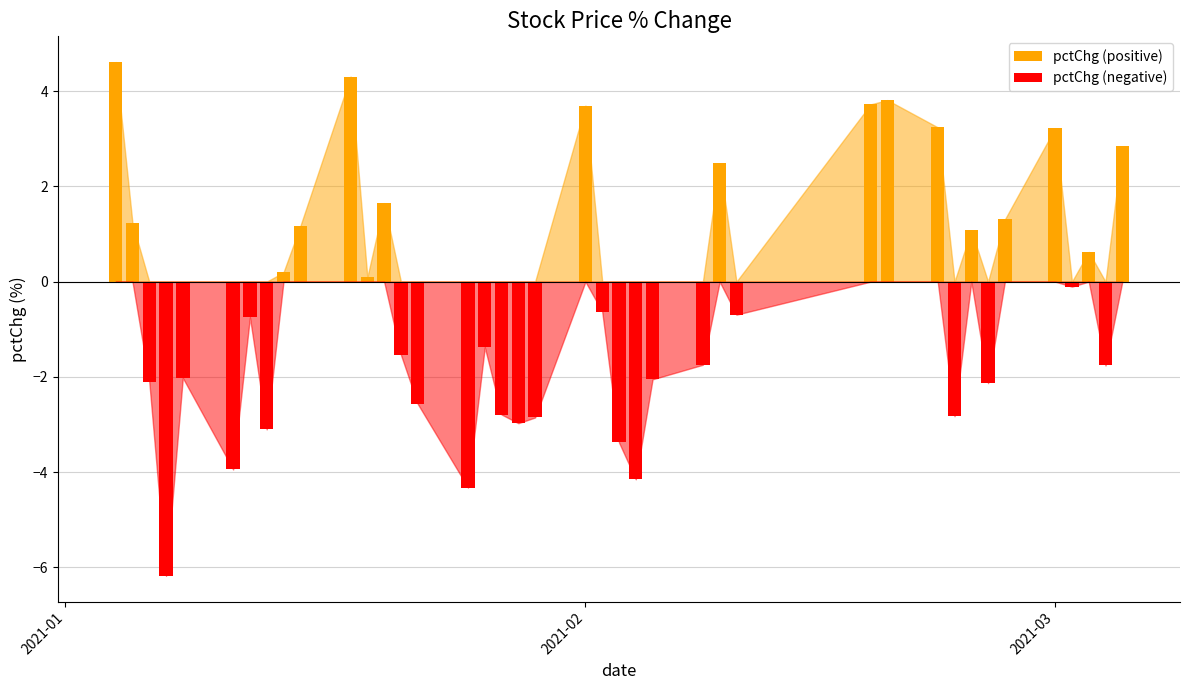

Reading right to left, list all the values displayed in this chart.

pctChg (positive): 2.8	0.0	0.6	0.0	3.2	1.3	0.0	1.1	0.0	3.2	3.8	3.7	0.0	2.5	0.0	0.0	0.0	0.0	0.0	3.7	0.0	0.0	0.0	0.0	0.0	0.0	0.0	1.7	0.1	4.3	1.2	0.2	0.0	0.0	0.0	0.0	0.0	0.0	1.2	4.6
pctChg (negative): 0.0	-1.8	0.0	-0.1	0.0	0.0	-2.1	0.0	-2.8	0.0	0.0	0.0	-0.7	0.0	-1.7	-2.1	-4.2	-3.4	-0.6	0.0	-2.9	-3.0	-2.8	-1.4	-4.3	-2.6	-1.5	0.0	0.0	0.0	0.0	0.0	-3.1	-0.7	-3.9	-2.0	-6.2	-2.1	0.0	0.0